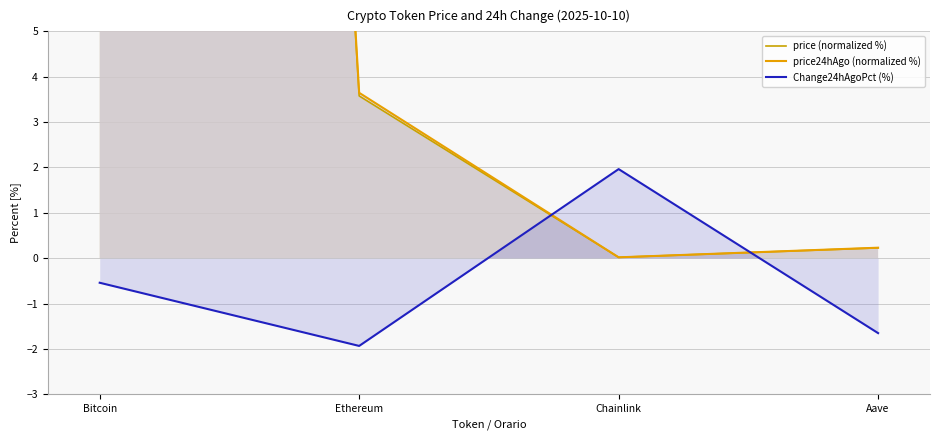

At which category is the sum across all series the highest?

Bitcoin